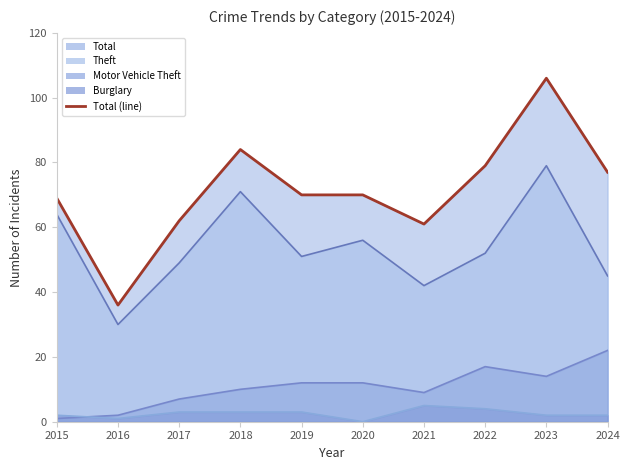

Approximately how many times larger is the value at 2020 compared to 2022?

0.9